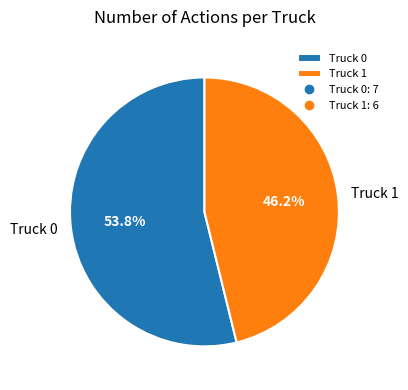

Does Truck 0 account for over 50% of the chart?

Yes